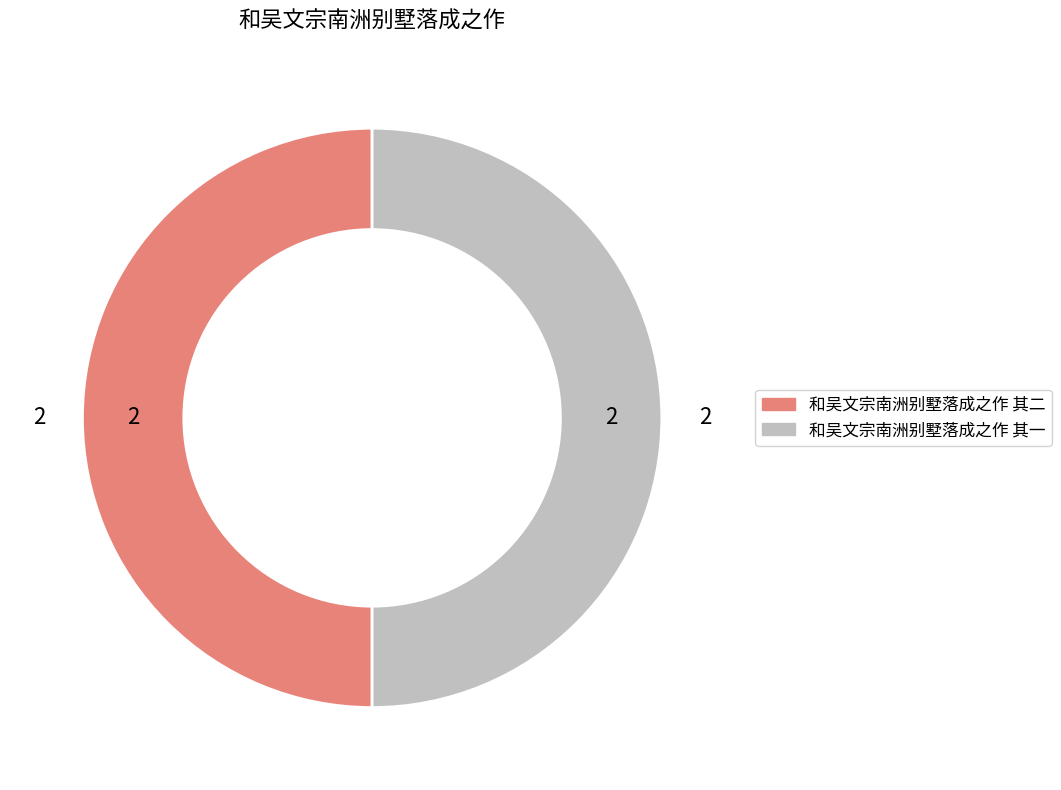

What is the ratio of the value at 和吴文宗南洲别墅落成之作 其一 to the value at 和吴文宗南洲别墅落成之作 其二?

1.0